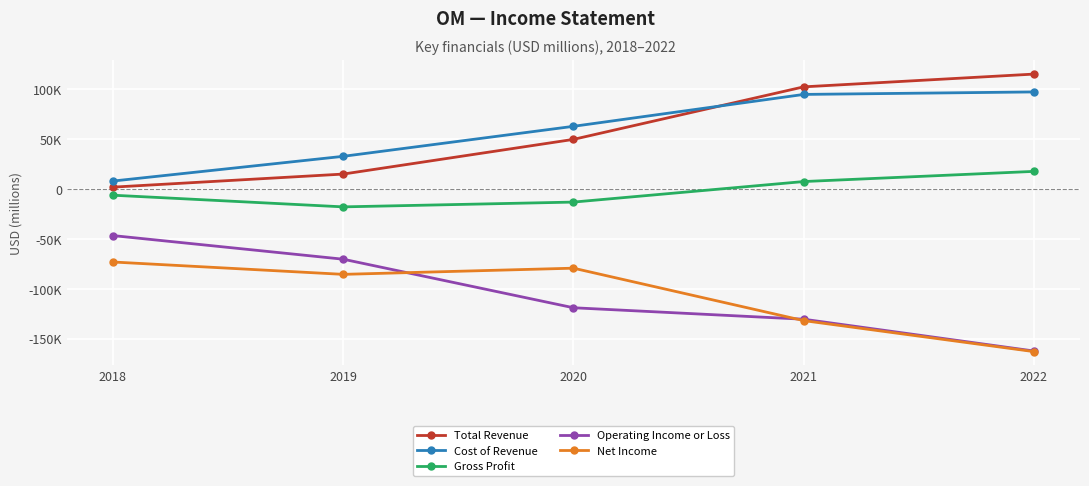

Is this an area chart (filled region under the line)?

No